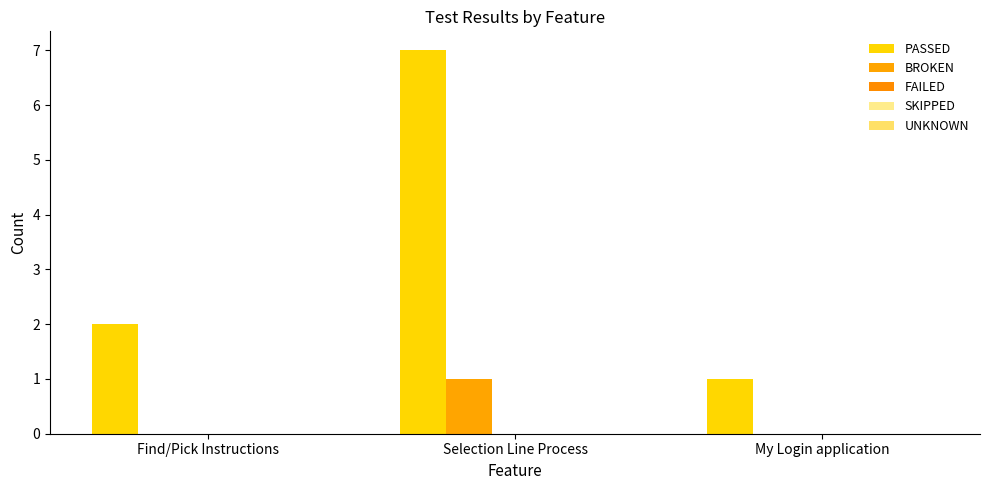

Reading right to left, extract all data points from this chart.

PASSED: 1	7	2
BROKEN: 0	1	0
FAILED: 0	0	0
SKIPPED: 0	0	0
UNKNOWN: 0	0	0